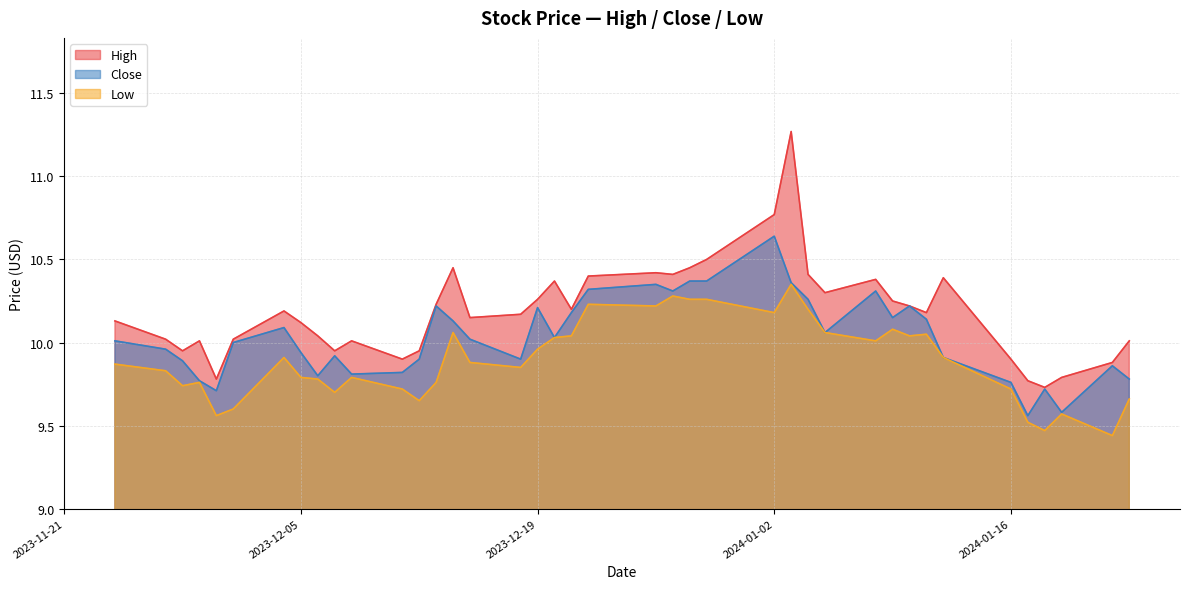

The value of High at 2024-01-10 is 6.1. True or false?

False